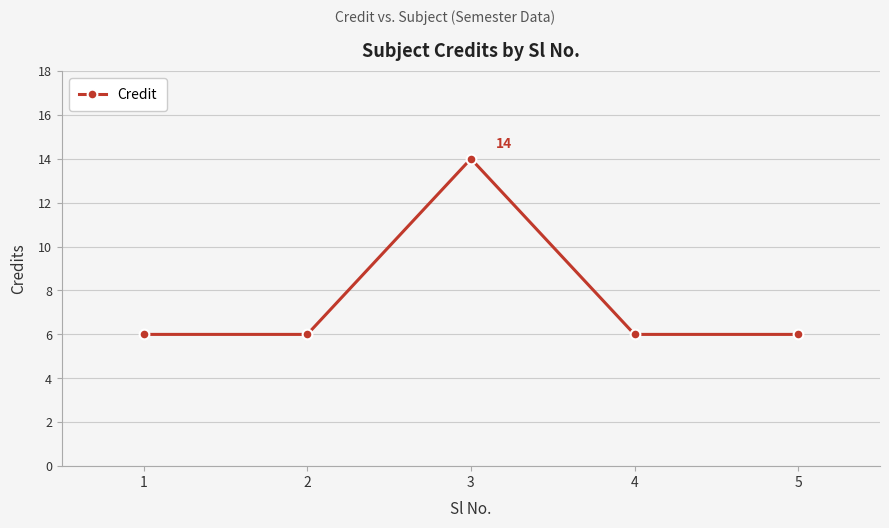

What is the sum of all values?

38